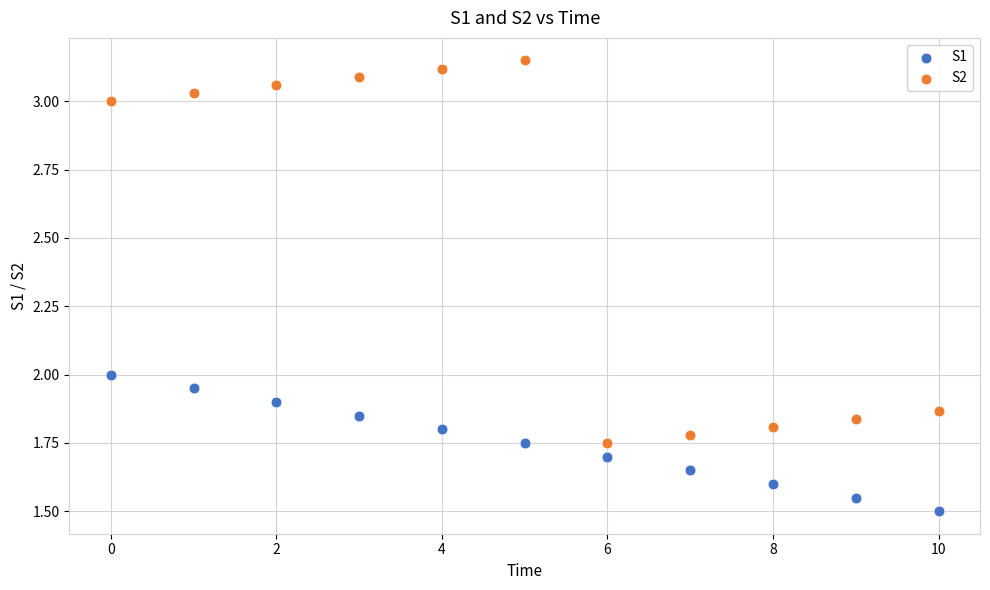

In the S1 series, what Y value is closest to 1?

1.5